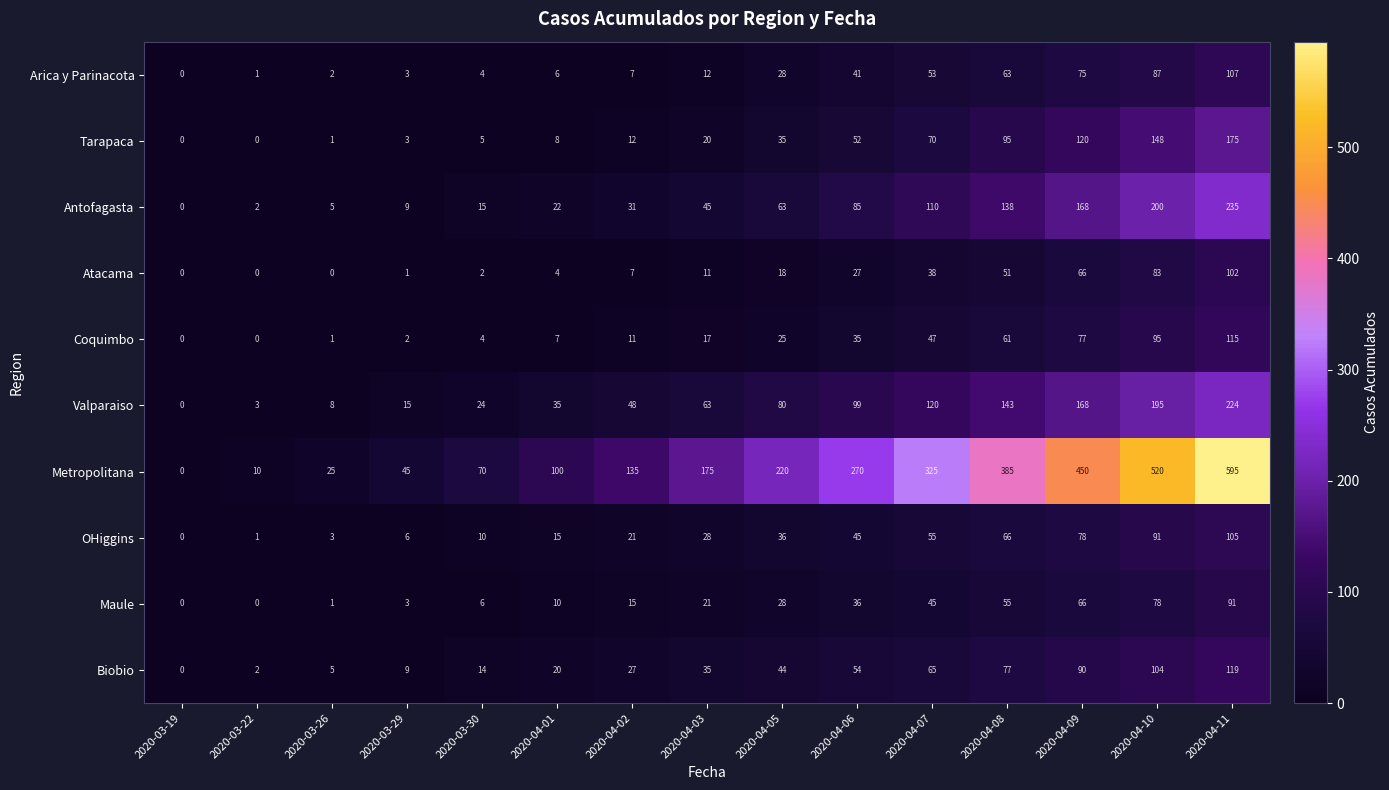

What is the sum of all Tarapaca values?

744